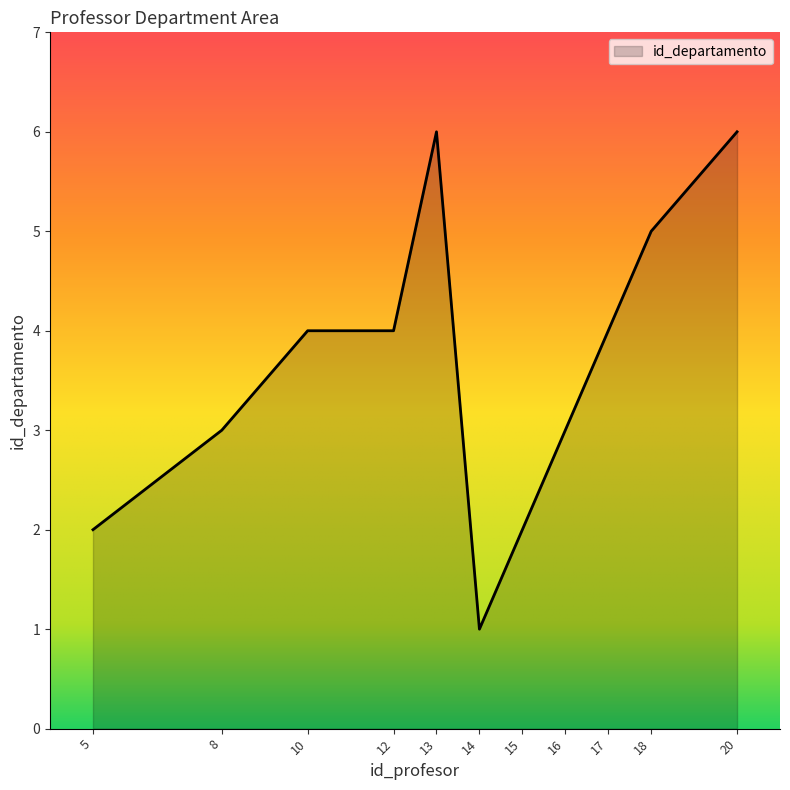

What is the sum of all values?

40